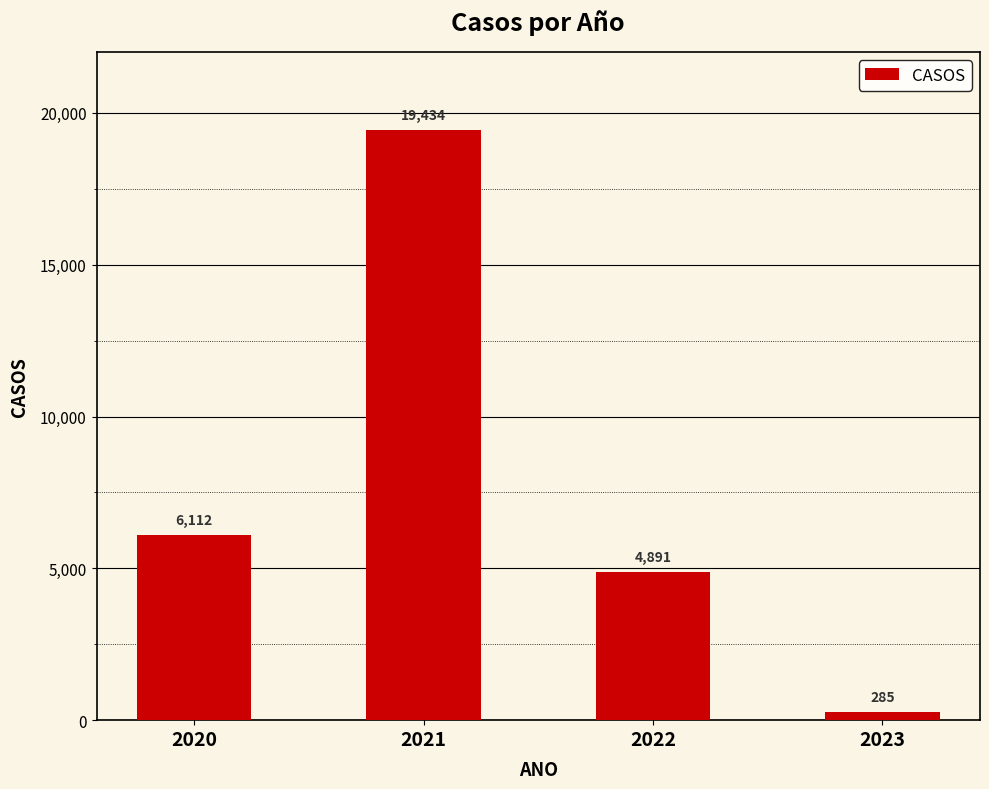

What is the value of the 3rd bar from the left?

4891